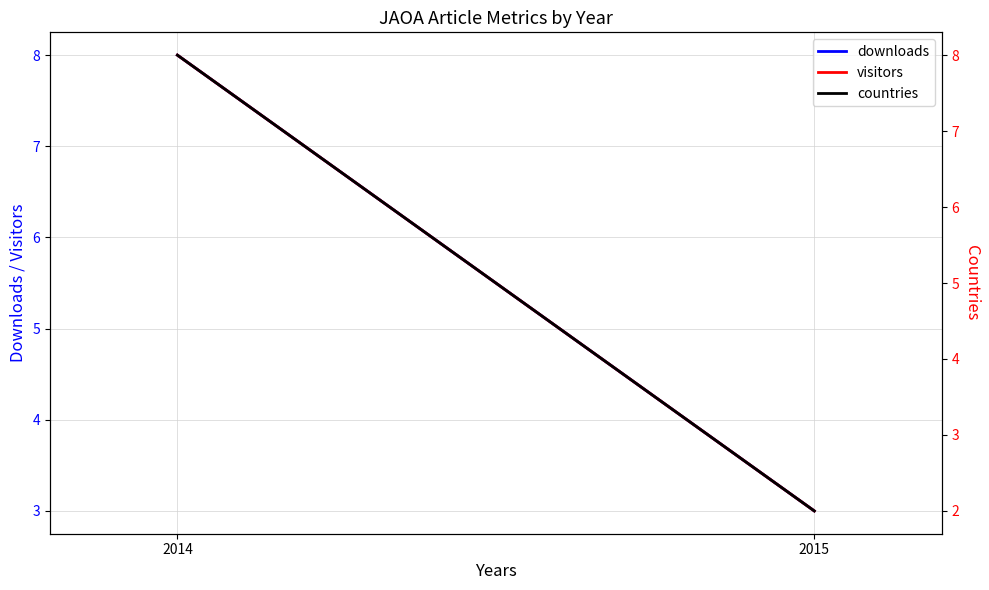

What is the sum of all countries values?

10